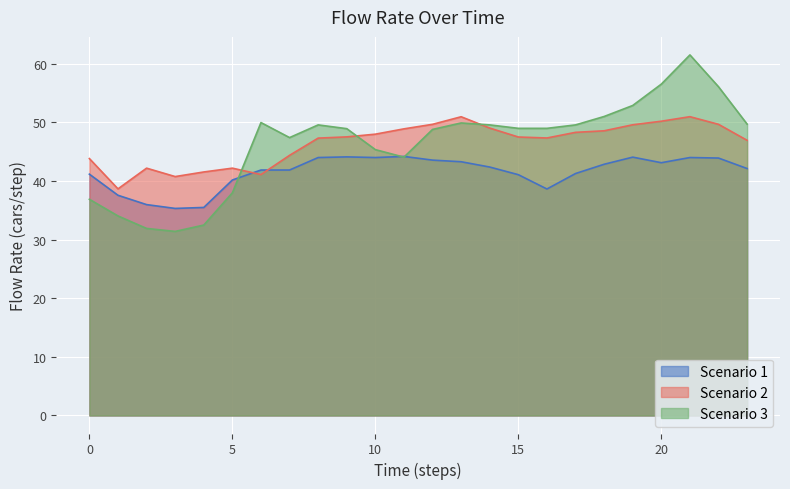

Rank the series by their maximum value, from highest to lowest.

Scenario 3, Scenario 2, Scenario 1